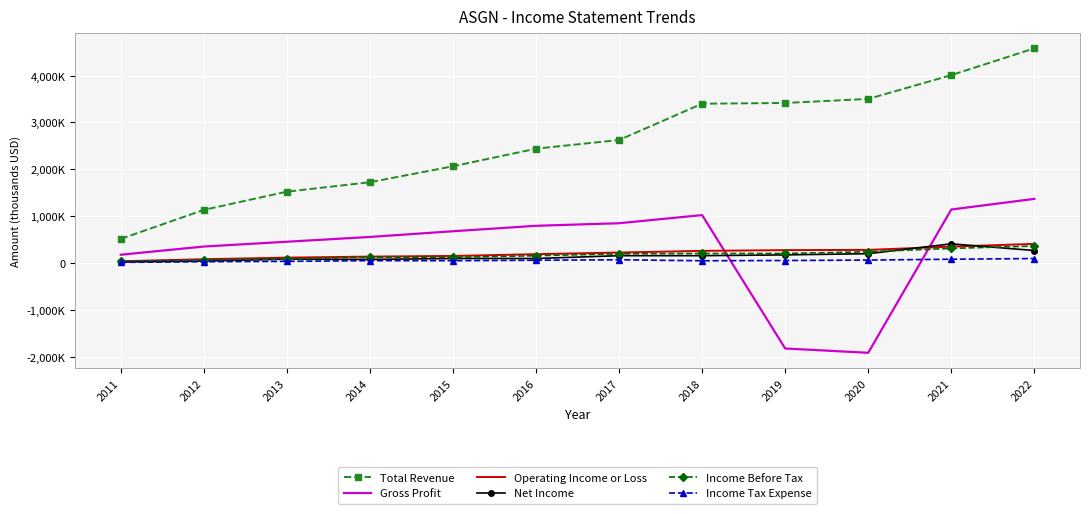

What are all the series names shown in the legend?

Total Revenue, Gross Profit, Operating Income or Loss, Net Income, Income Before Tax, Income Tax Expense